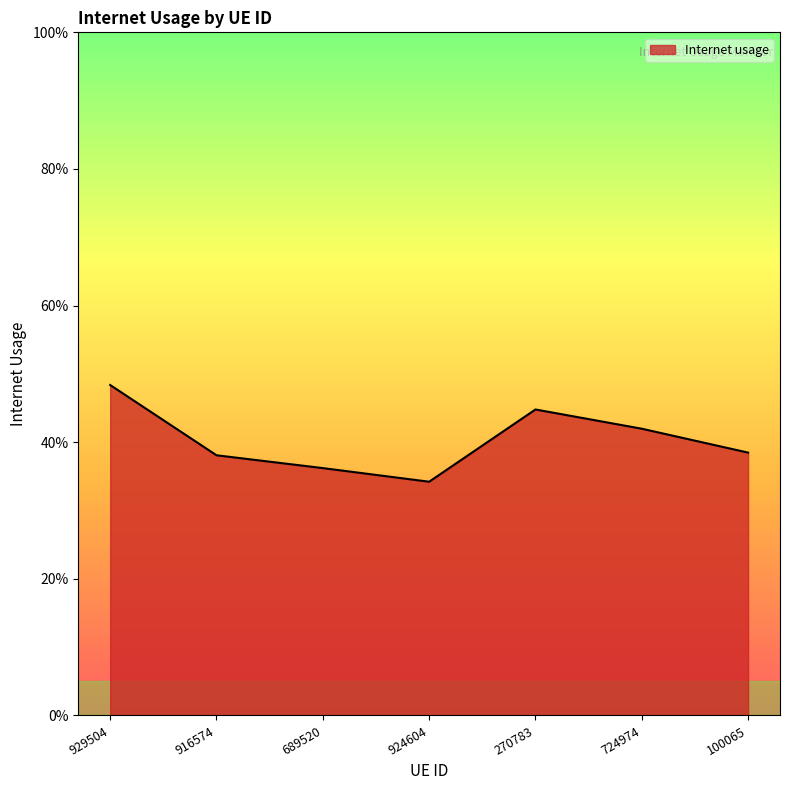

What is the value of the 7th point from the left?

0.4